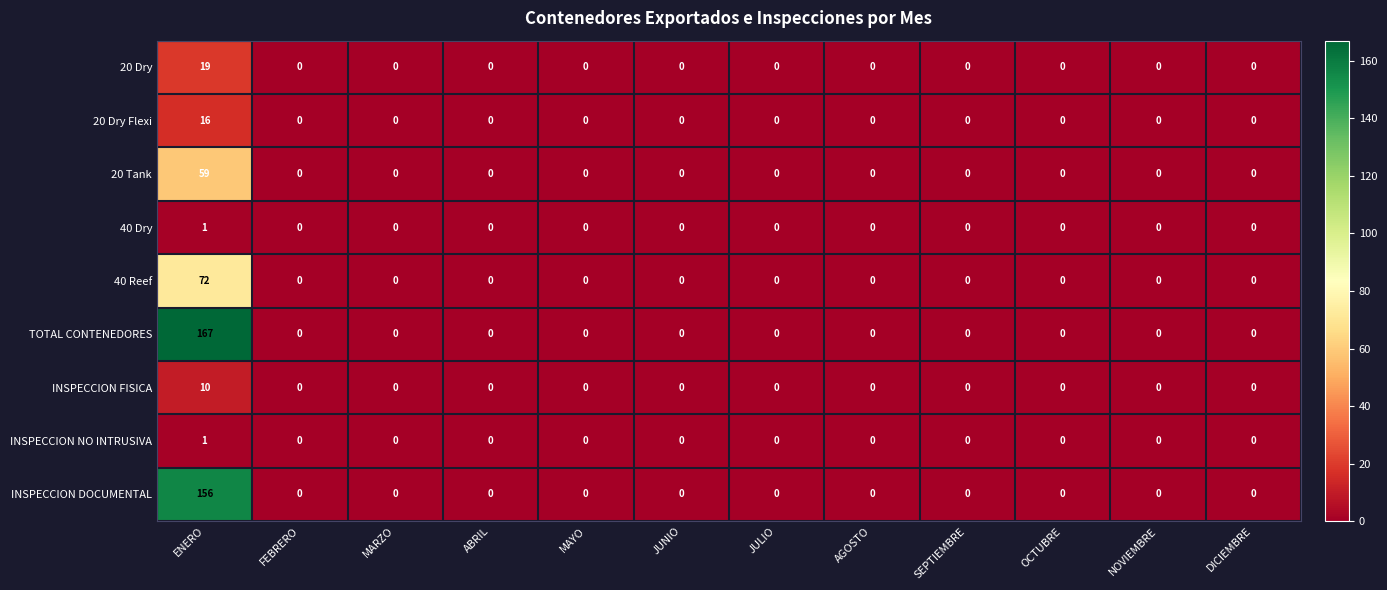

What is the difference between the maximum and second lowest values in the INSPECCION FISICA series?

10